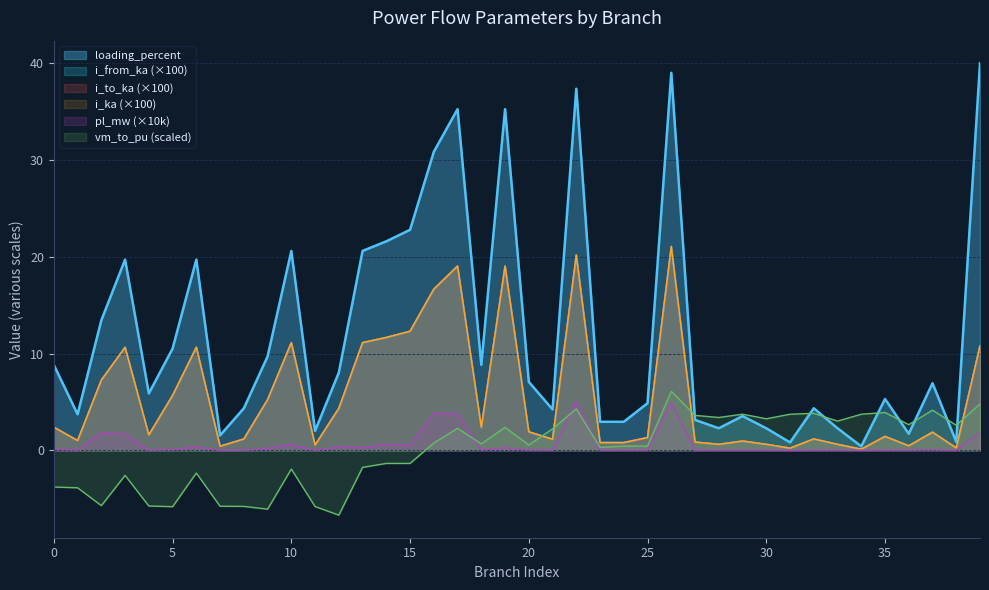

What is the average value of the loading_percent series?

11.9